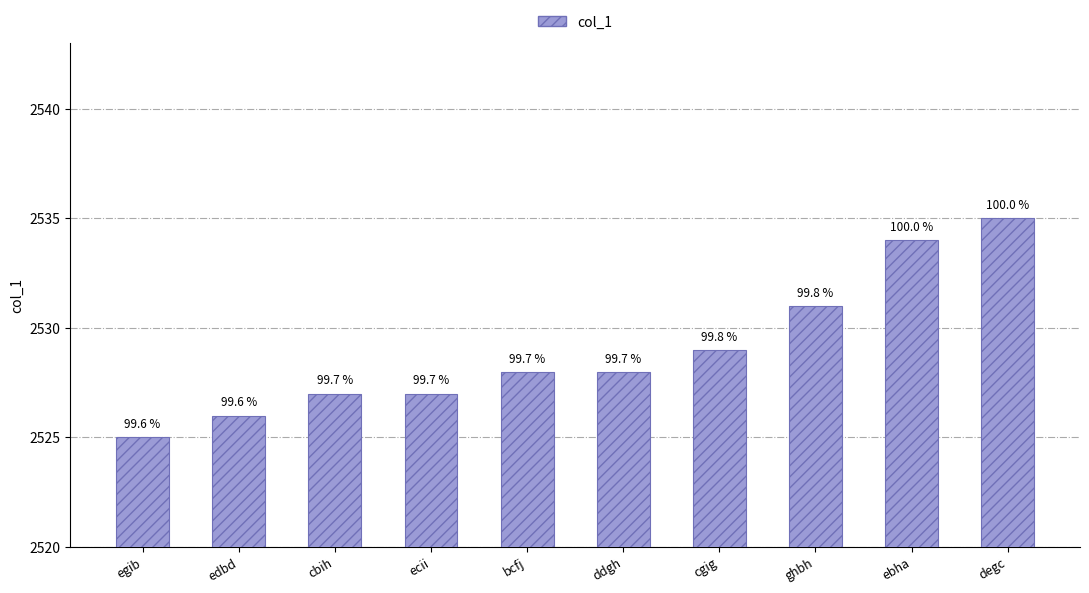

How many bars are there in total?

10